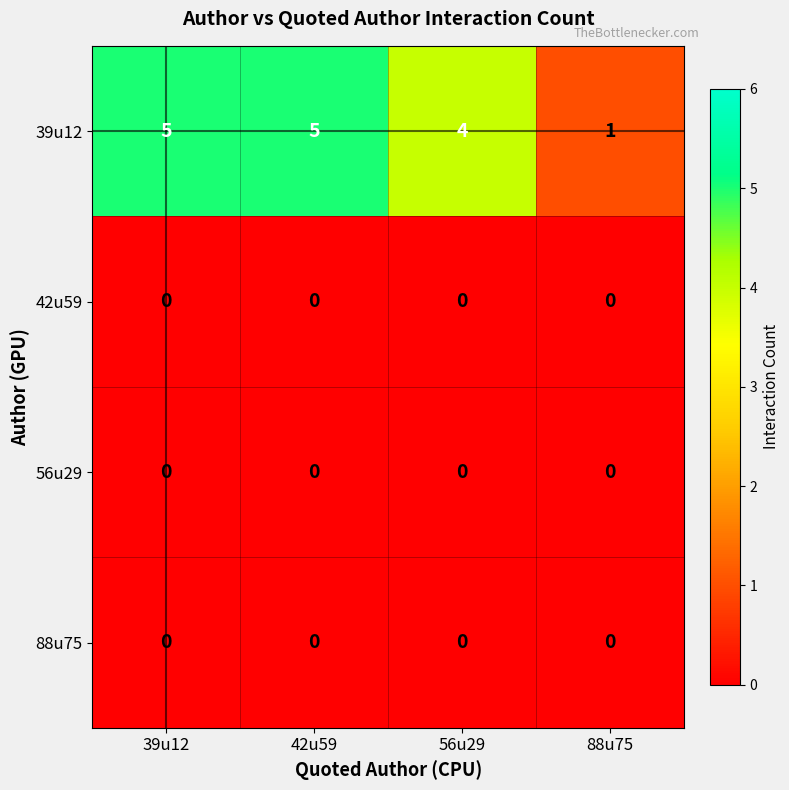

What is the maximum value for 39u12?

5